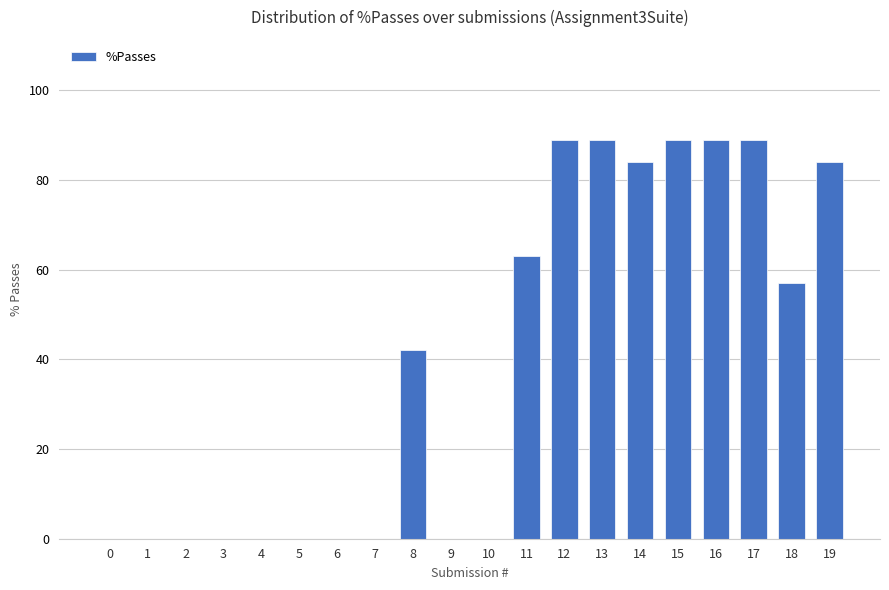

Reading right to left, transcribe all the data shown in this chart.

19=84	18=57	17=89	16=89	15=89	14=84	13=89	12=89	11=63	10=0	9=0	8=42	7=0	6=0	5=0	4=0	3=0	2=0	1=0	0=0